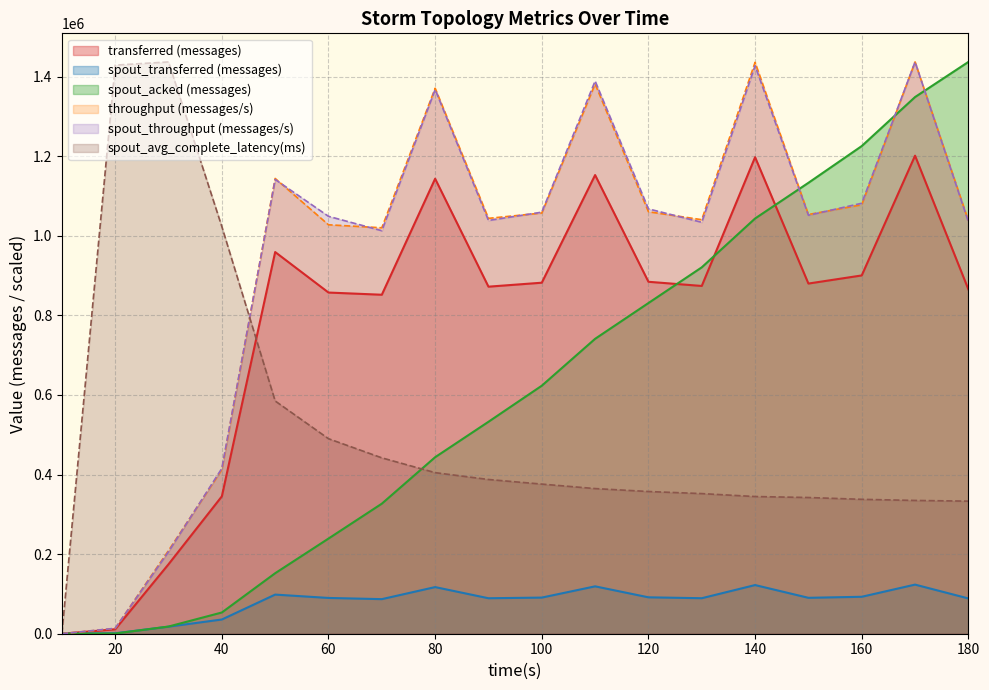

Does the chart display data point markers on the line(s)?

No